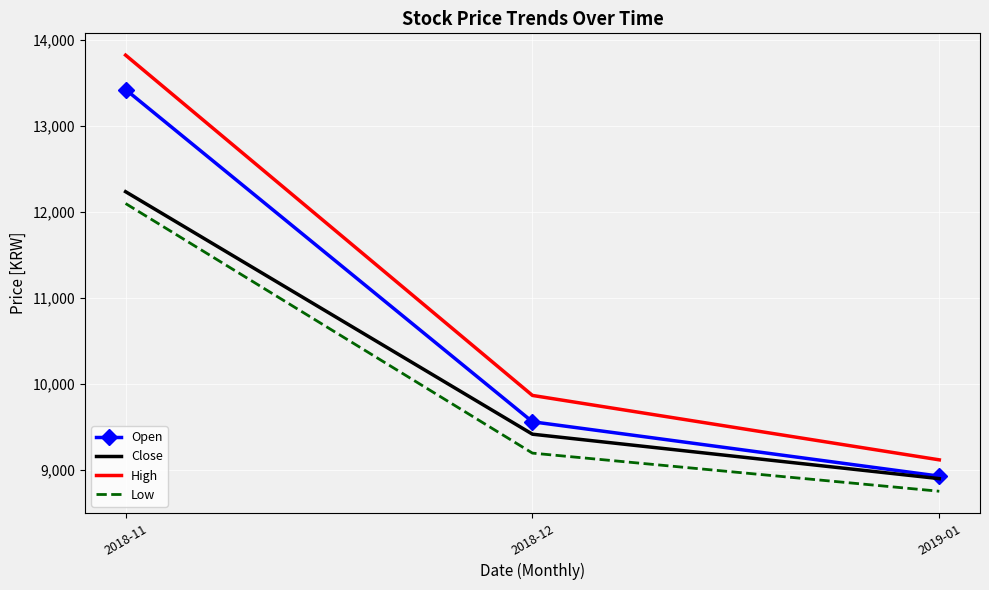

At which category is the sum across all series the highest?

2018-11